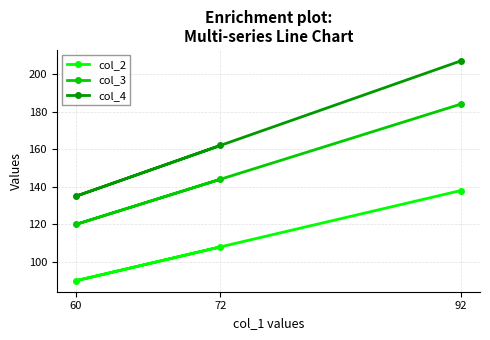

What is the value of the col_3 point at the 2nd from the left?

144